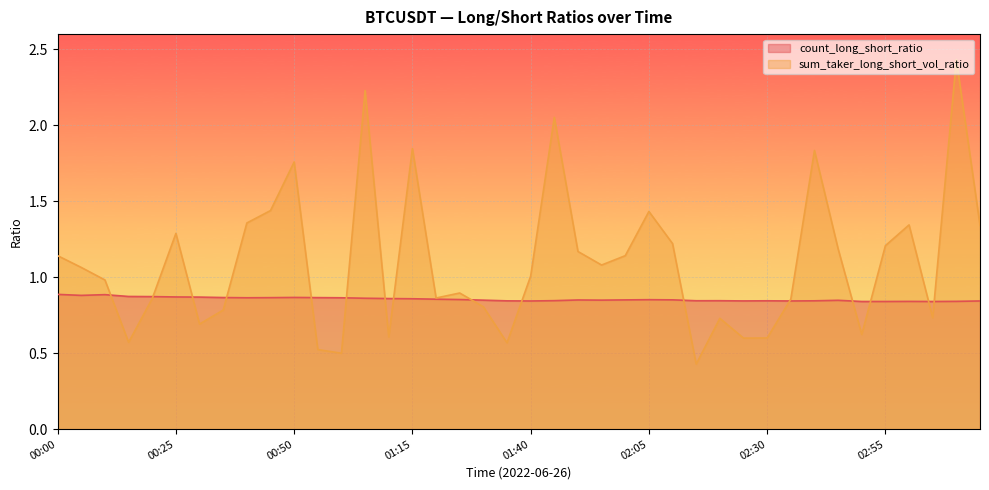

Reading right to left, transcribe all the data shown in this chart.

count_long_short_ratio: 03:15=0.8	03:10=0.8	03:05=0.8	03:00=0.8	02:55=0.8	02:50=0.8	02:45=0.8	02:40=0.8	02:35=0.8	02:30=0.8	02:25=0.8	02:20=0.8	02:15=0.8	02:10=0.9	02:05=0.9	02:00=0.9	01:55=0.8	01:50=0.9	01:45=0.8	01:40=0.8	01:35=0.8	01:30=0.8	01:25=0.9	01:20=0.9	01:15=0.9	01:10=0.9	01:05=0.9	01:00=0.9	00:55=0.9	00:50=0.9	00:45=0.9	00:40=0.9	00:35=0.9	00:30=0.9	00:25=0.9	00:20=0.9	00:15=0.9	00:10=0.9	00:05=0.9	00:00=0.9
sum_taker_long_short_vol_ratio: 03:15=1.3	03:10=2.4	03:05=0.7	03:00=1.3	02:55=1.2	02:50=0.6	02:45=1.2	02:40=1.8	02:35=0.9	02:30=0.6	02:25=0.6	02:20=0.7	02:15=0.4	02:10=1.2	02:05=1.4	02:00=1.1	01:55=1.1	01:50=1.2	01:45=2.1	01:40=1.0	01:35=0.6	01:30=0.8	01:25=0.9	01:20=0.9	01:15=1.8	01:10=0.6	01:05=2.2	01:00=0.5	00:55=0.5	00:50=1.8	00:45=1.4	00:40=1.4	00:35=0.8	00:30=0.7	00:25=1.3	00:20=0.9	00:15=0.6	00:10=1.0	00:05=1.1	00:00=1.1